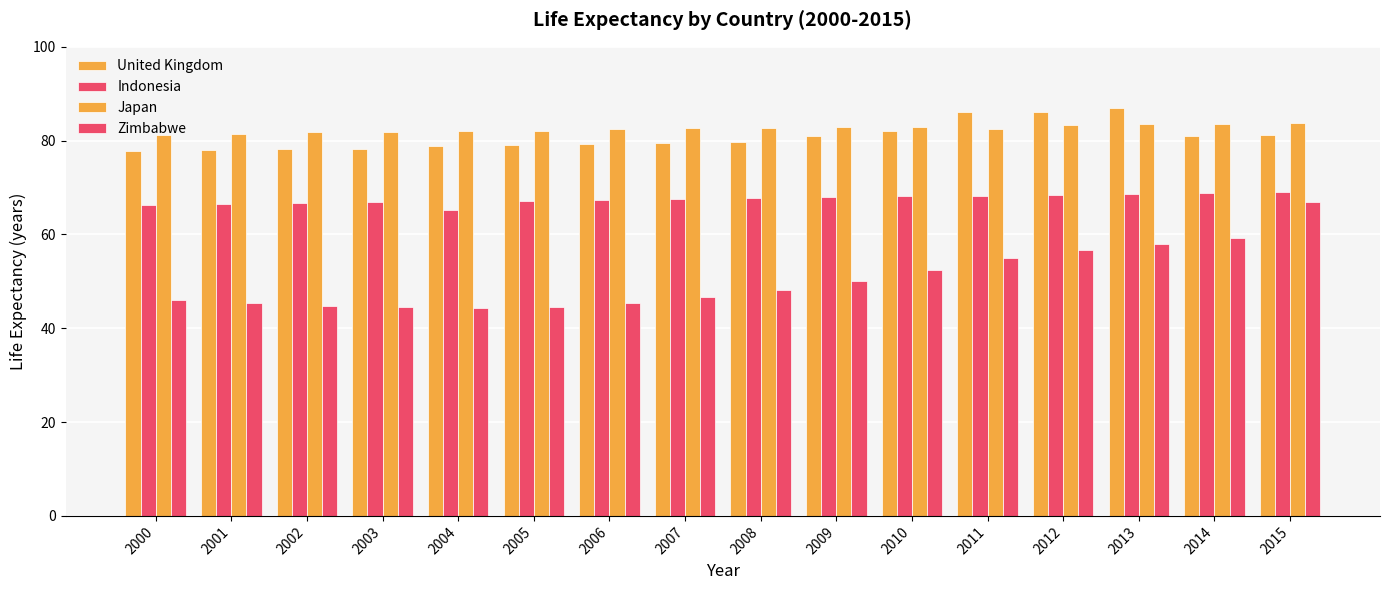

How many series are shown in this chart?

4